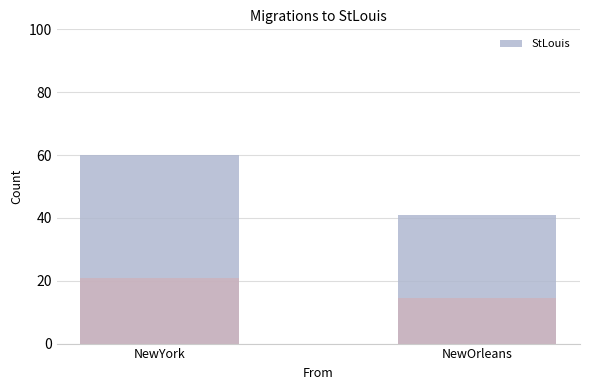

Reading left to right, what are all the values shown in this chart?

NewYork=60	NewOrleans=41